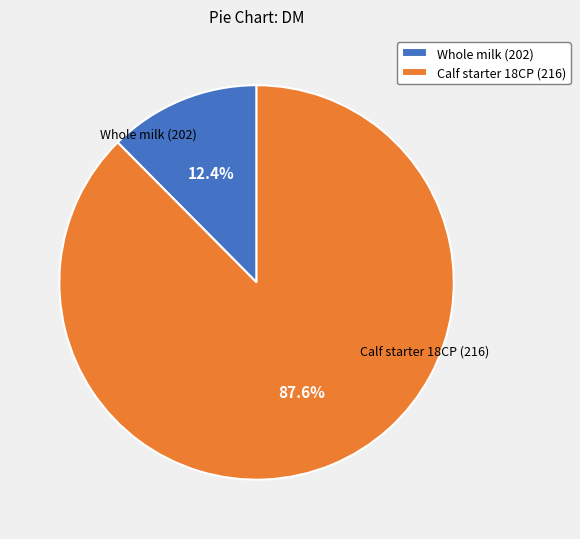

Does Calf starter 18CP (216) account for over 50% of the chart?

Yes